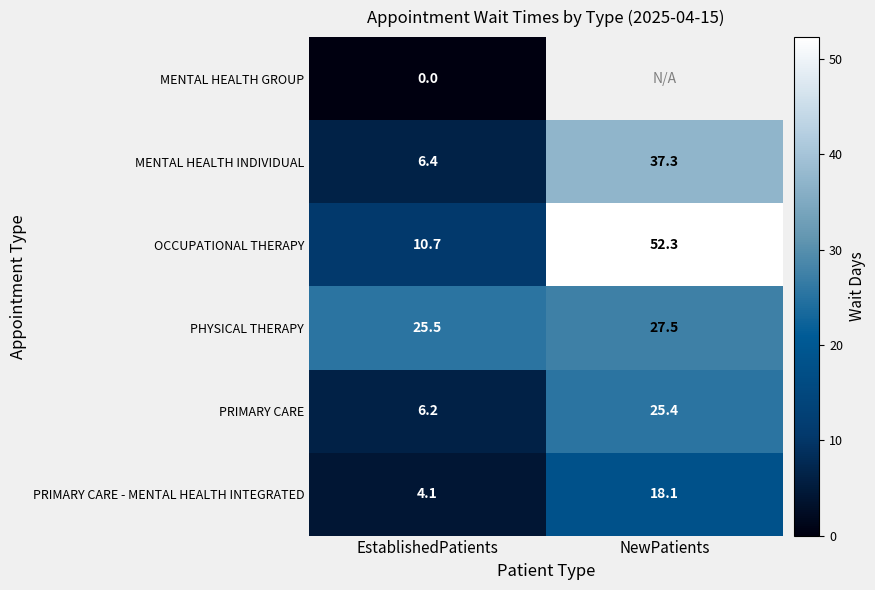

What is the sum of all PRIMARY CARE - MENTAL HEALTH INTEGRATED values?

22.2